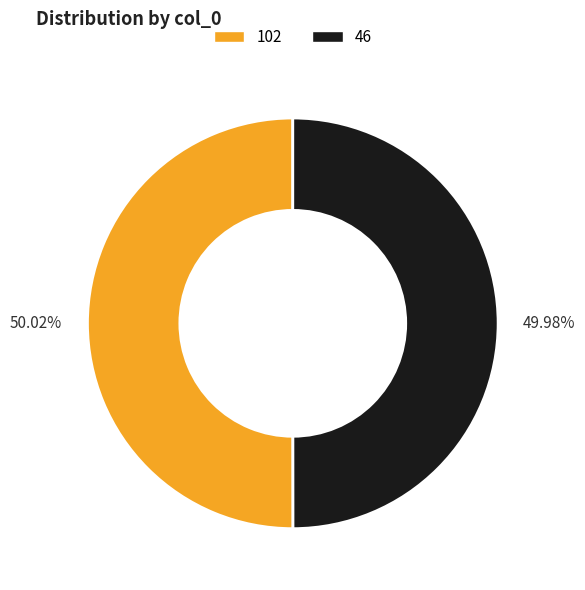

Is there a majority slice in this chart?

Yes